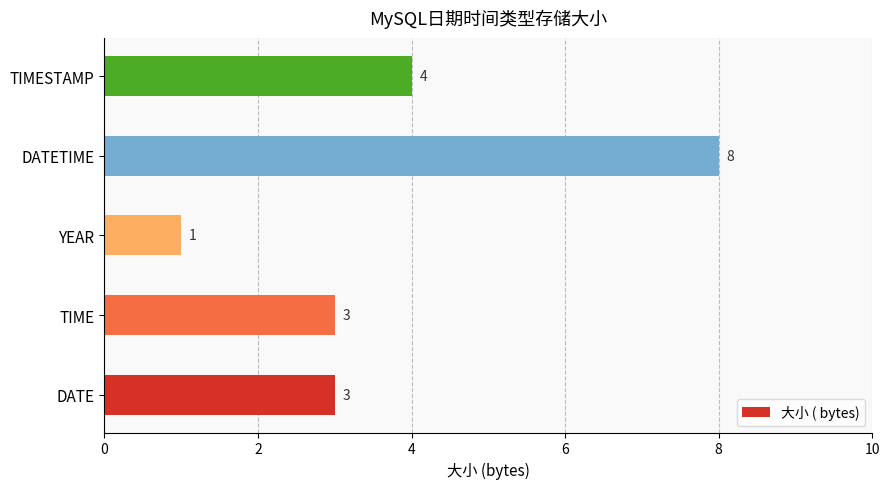

At which category does the chart reach its peak across all series?

DATETIME